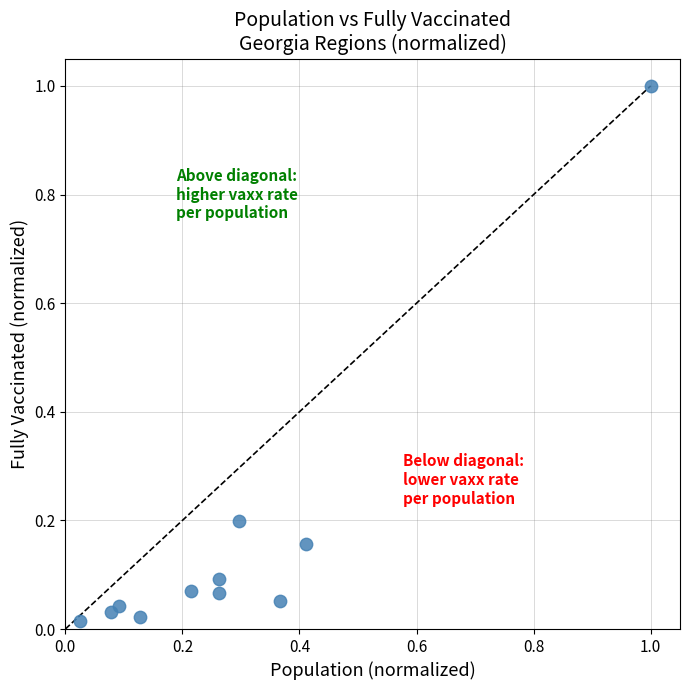

What is the average X value?

0.3